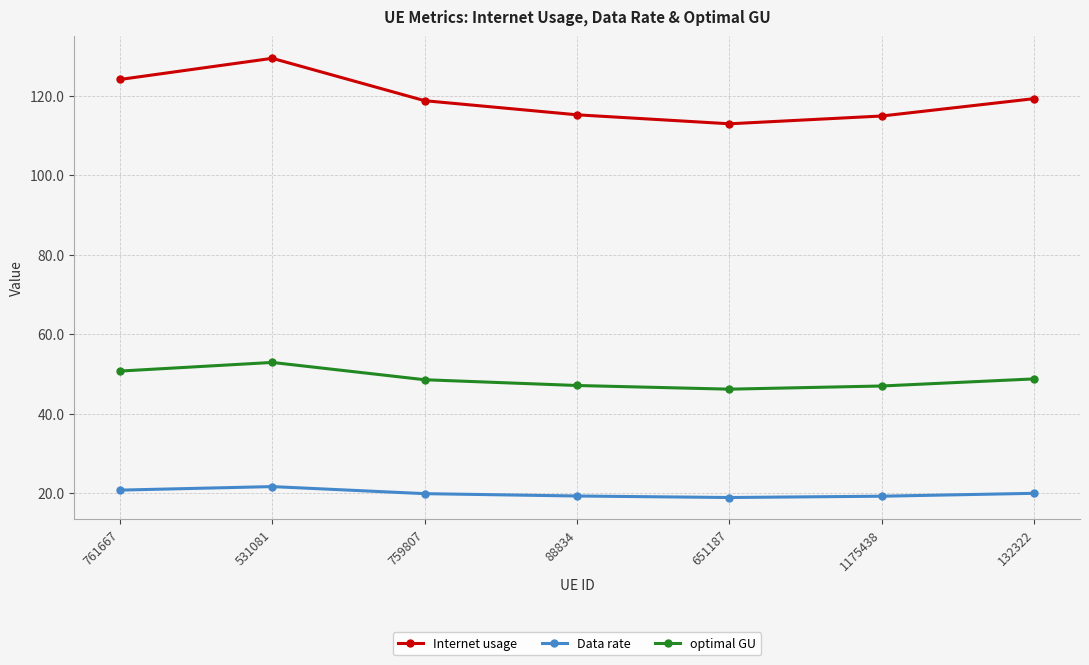

Rank the series by their maximum value, from lowest to highest.

Data rate, optimal GU, Internet usage